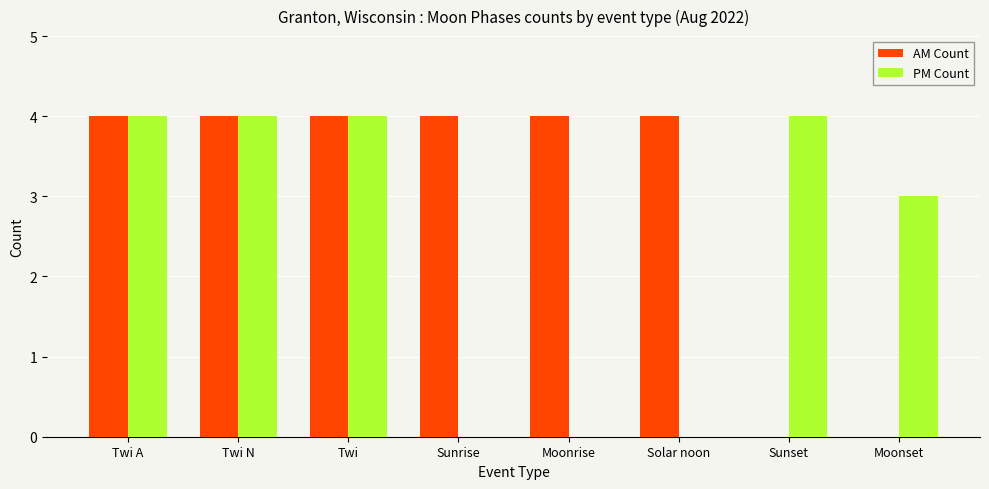

At which label is PM Count closest to 2?

Moonset